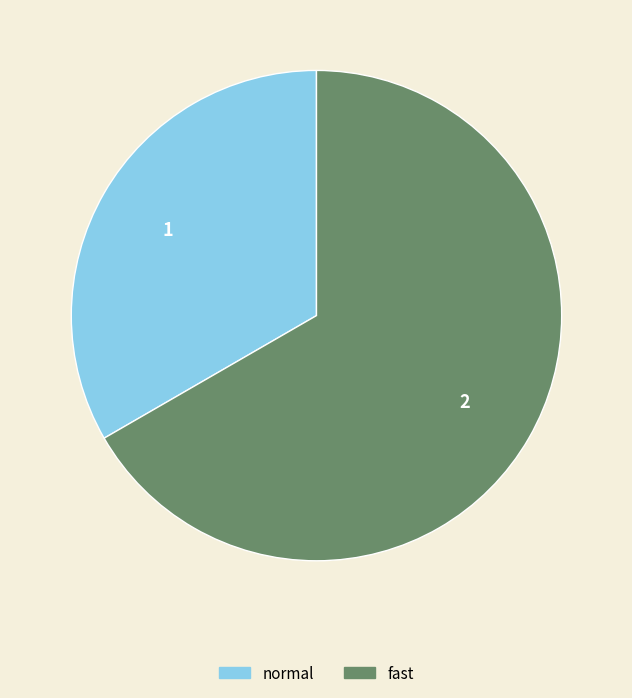

Which category accounts for the majority?

fast